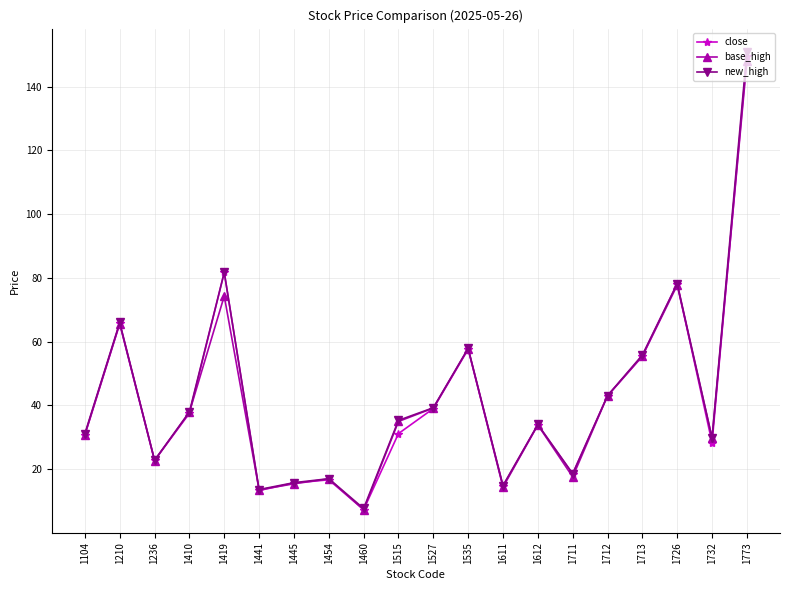

Which series has the widest spread of values?

new_high